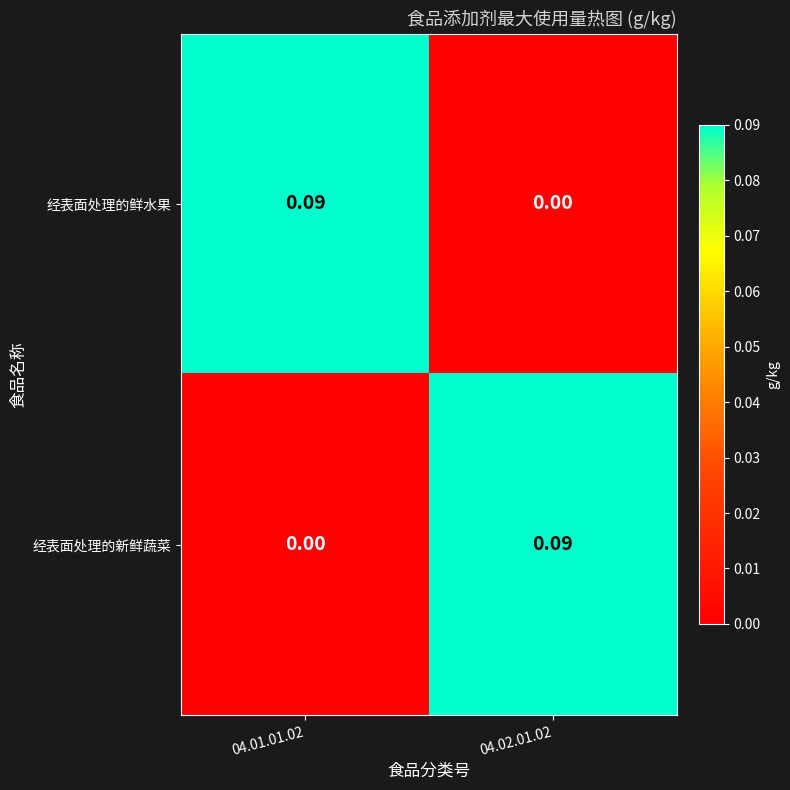

At 04.01.01.02, list the series in order from smallest to largest.

经表面处理的新鲜蔬菜, 经表面处理的鲜水果